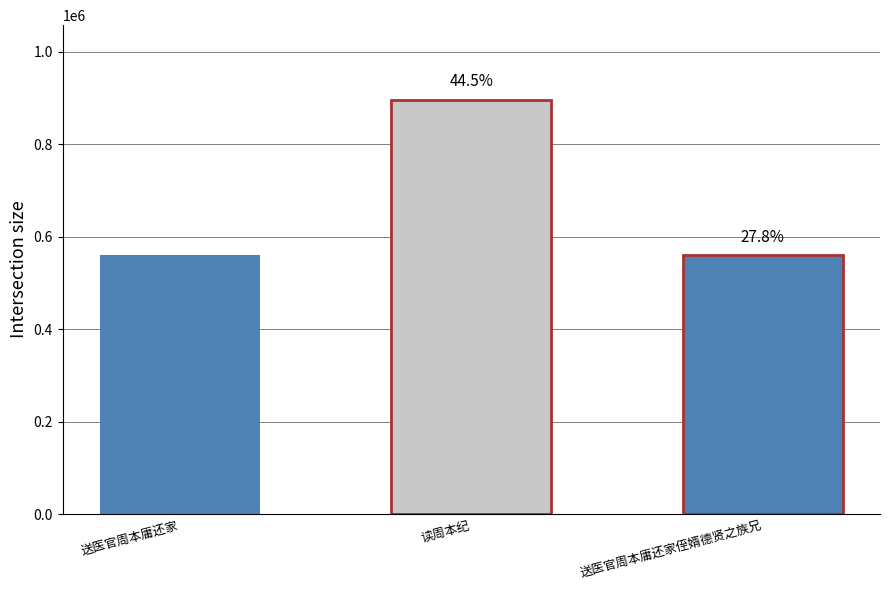

Reading right to left, what are all the values shown in this chart?

送医官周本庸还家侄婿德贤之族兄=559887	读周本纪=896574	送医官周本庸还家=559793